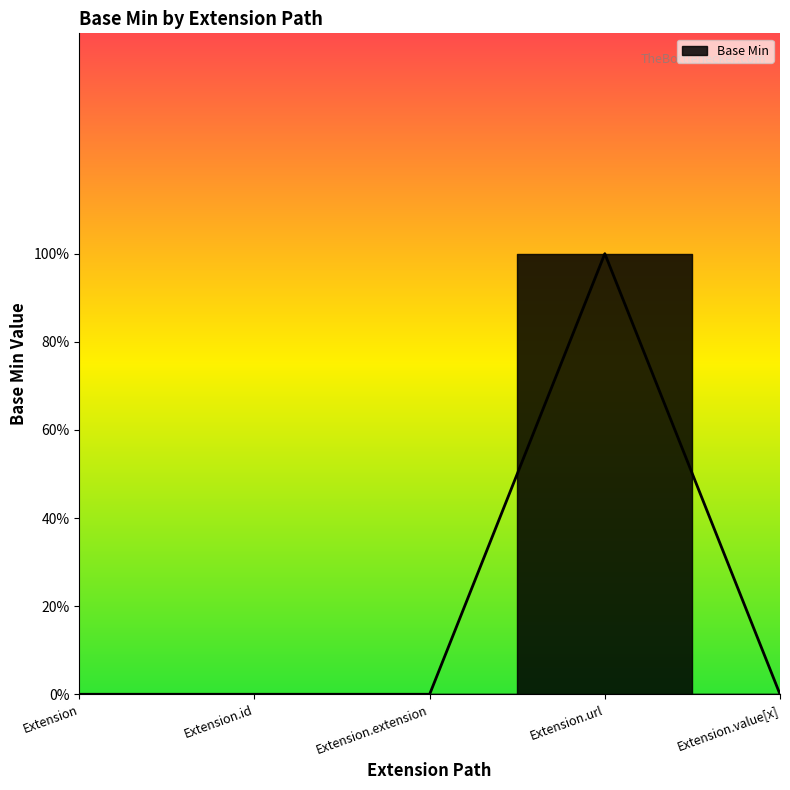

What is the label of the 3rd point from the right?

Extension.extension